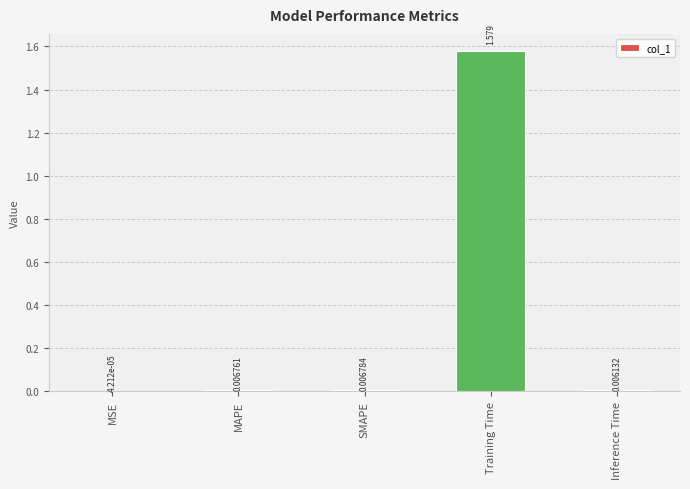

Which category has the highest value across all series?

Training Time